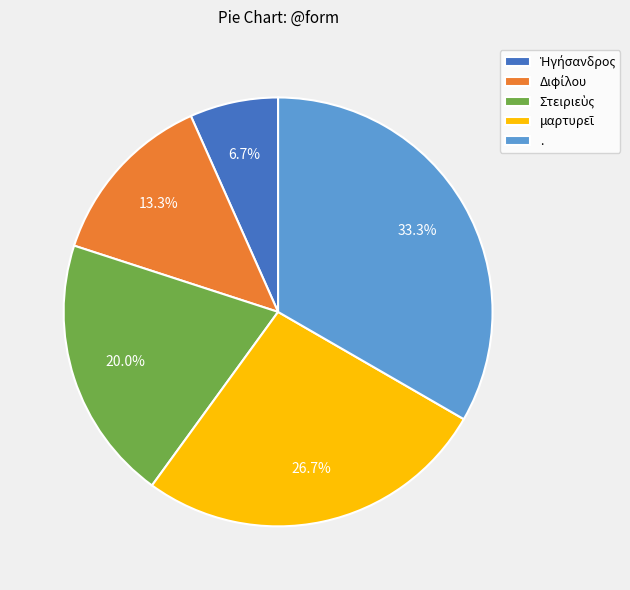

Is there any slice that represents more than half of the pie?

No